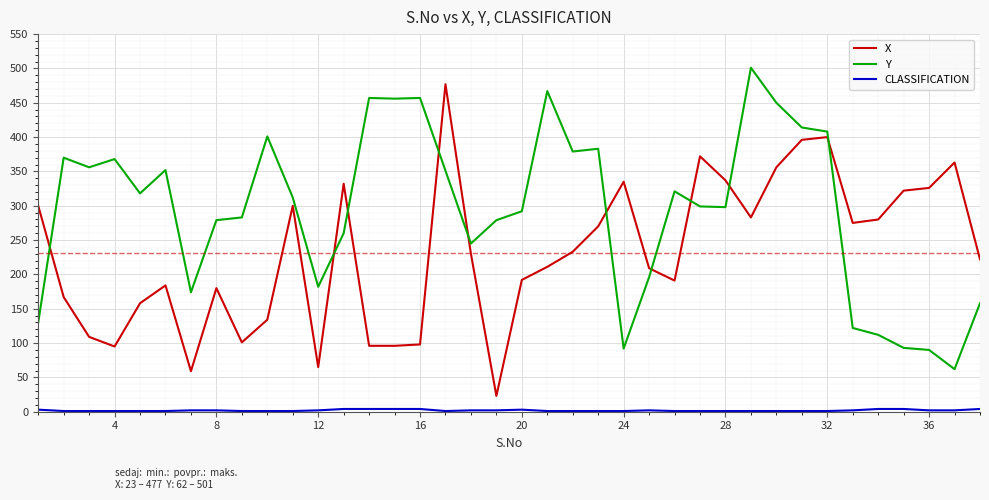

What is the lowest value of the Y series?

62